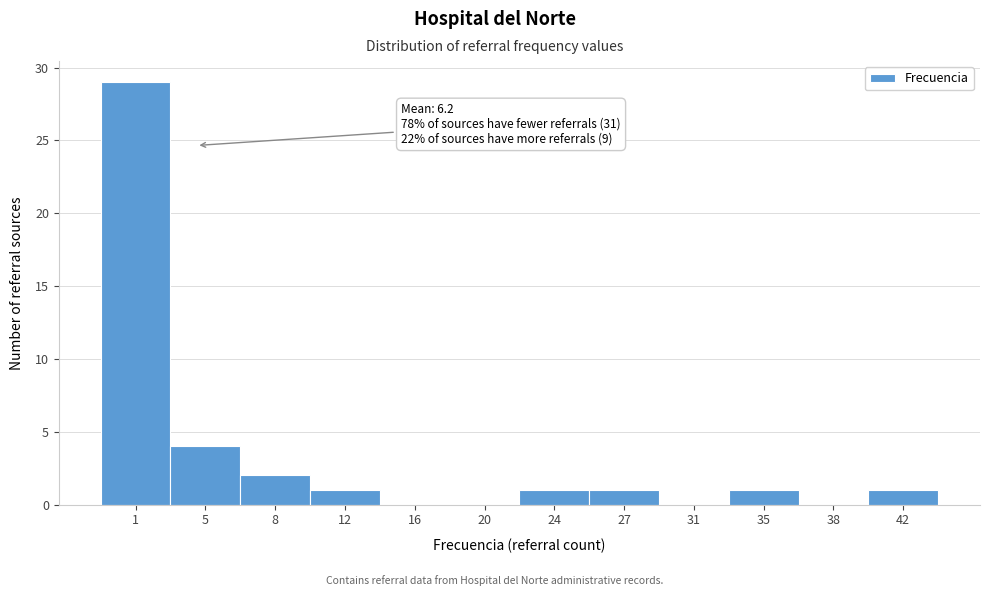

Reading right to left, list all the values displayed in this chart.

42=1	38=0	35=1	31=0	27=1	24=1	20=0	16=0	12=1	8=2	5=4	1=29